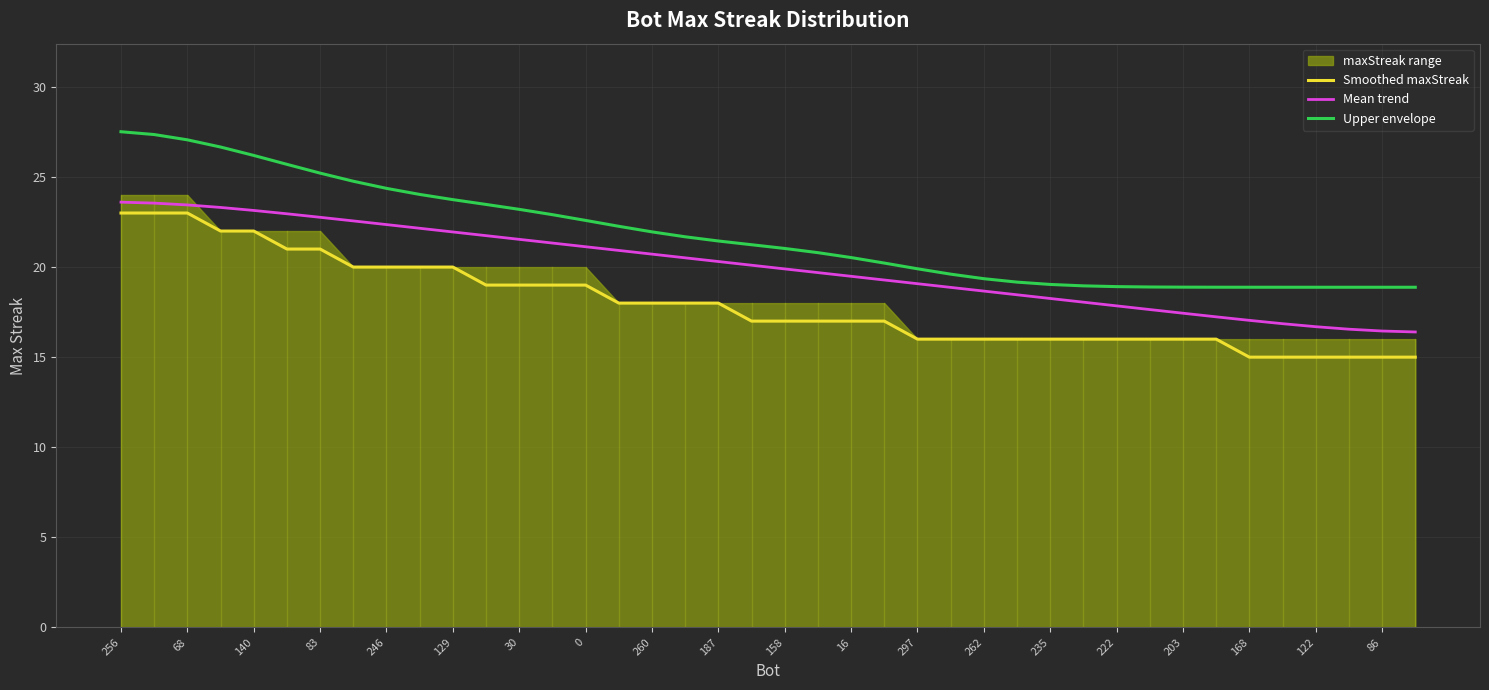

True or false: Mean trend and Smoothed maxStreak intersect in this chart.

False